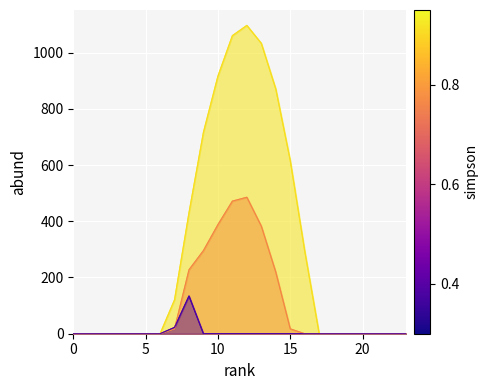

Which has a higher value, 4 or 1?

4